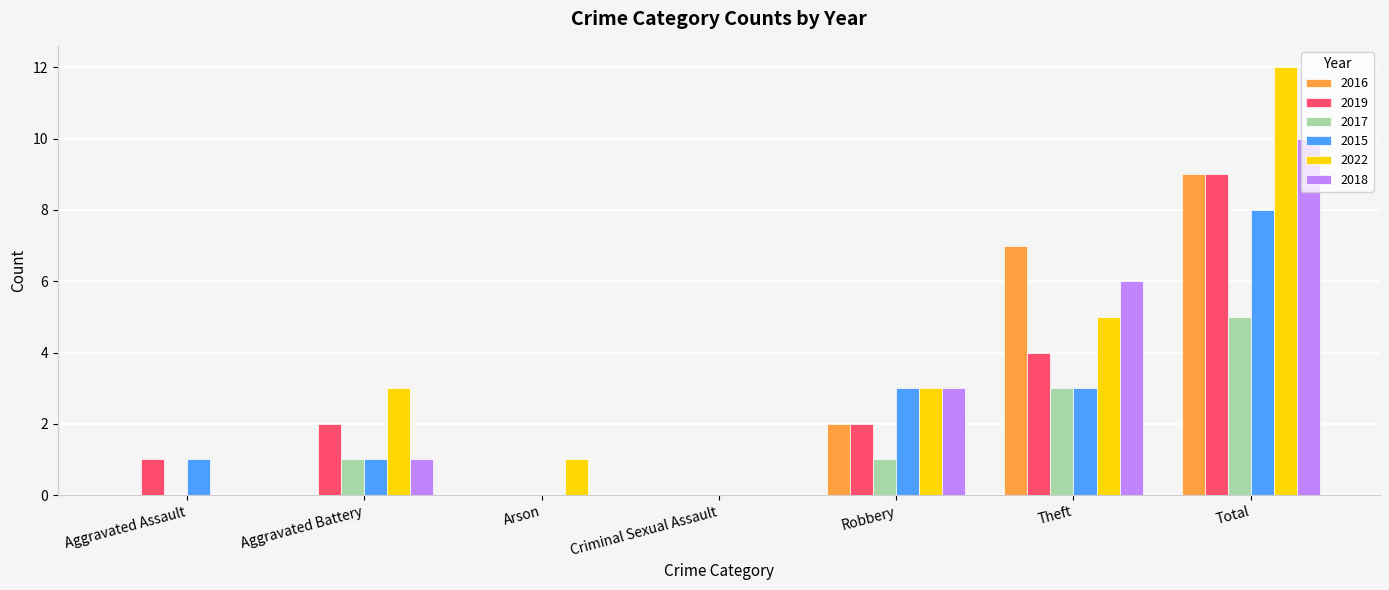

What is the maximum value for 2017?

5